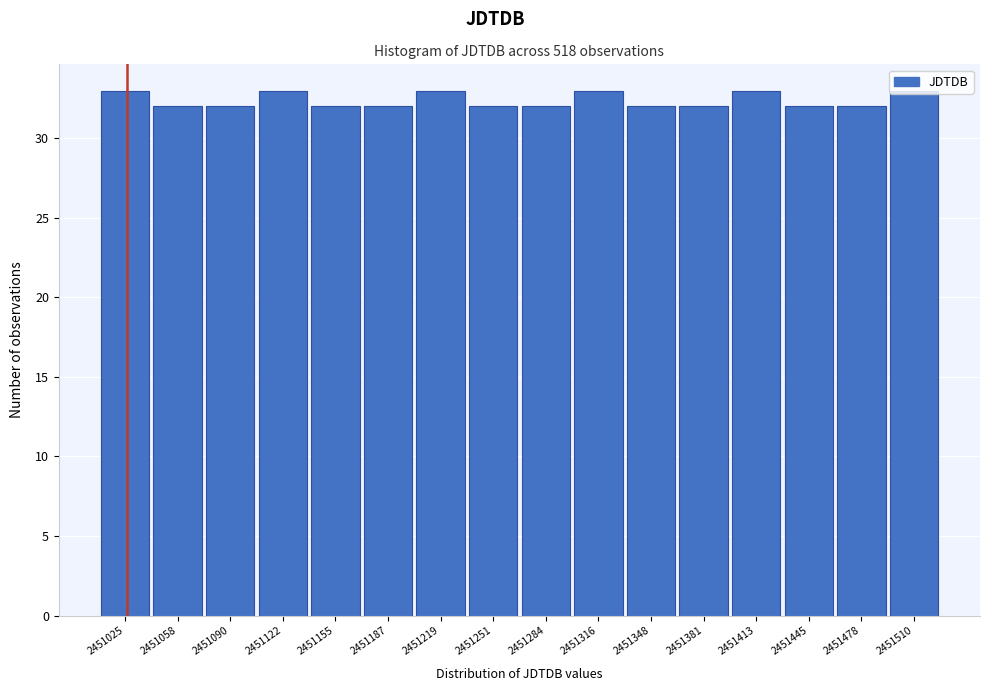

What is the value of the 2nd bar from the left?

32